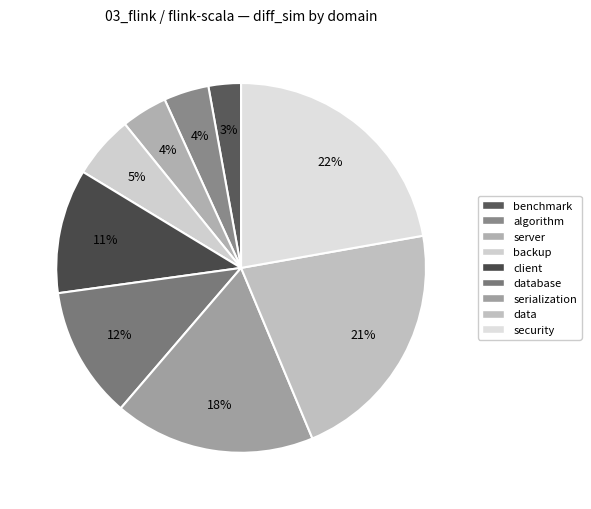

Is there any slice that represents more than half of the pie?

No